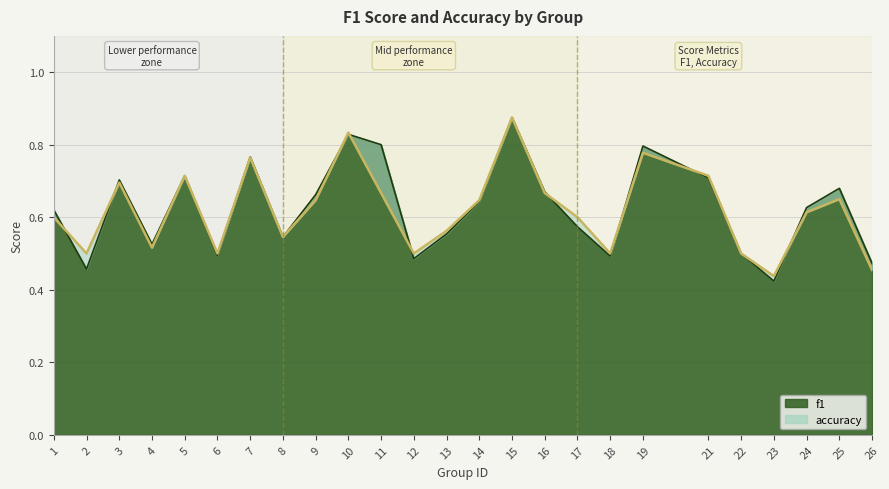

Does the chart display data point markers on the line(s)?

No